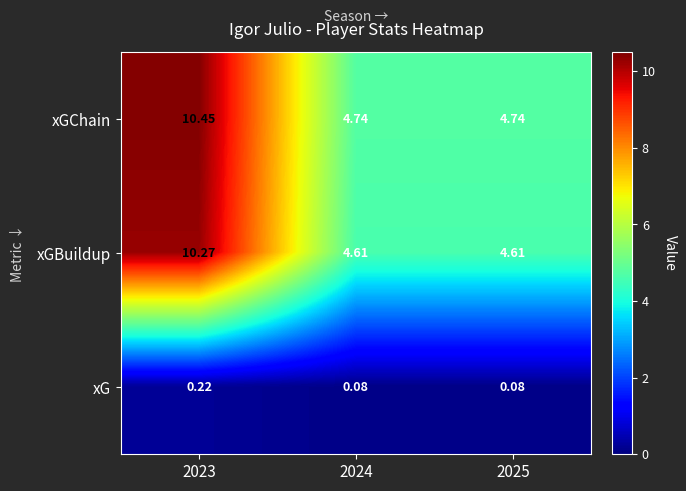

Rank the series at 2024 from lowest to highest value.

xG, xGBuildup, xGChain